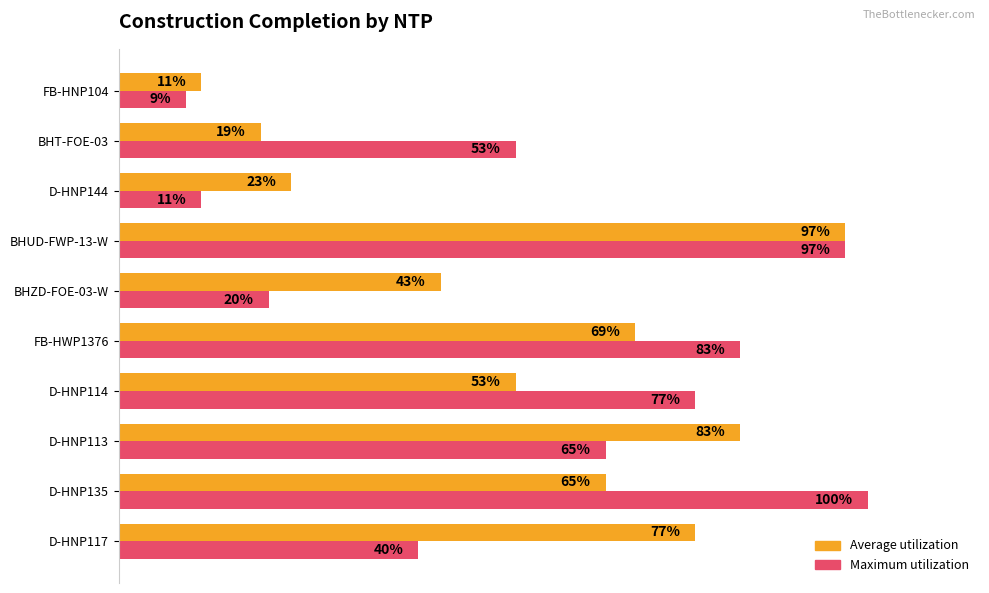

What are all the series names shown in the legend?

Average utilization, Maximum utilization